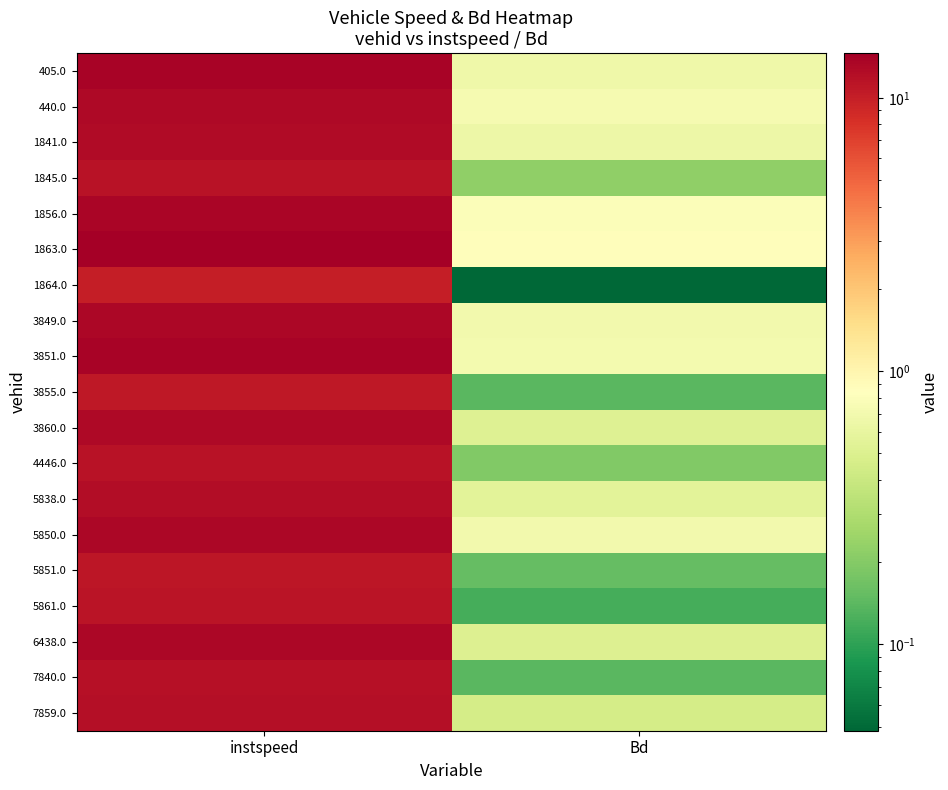

What is the difference between the highest and lowest values at Bd?

0.8